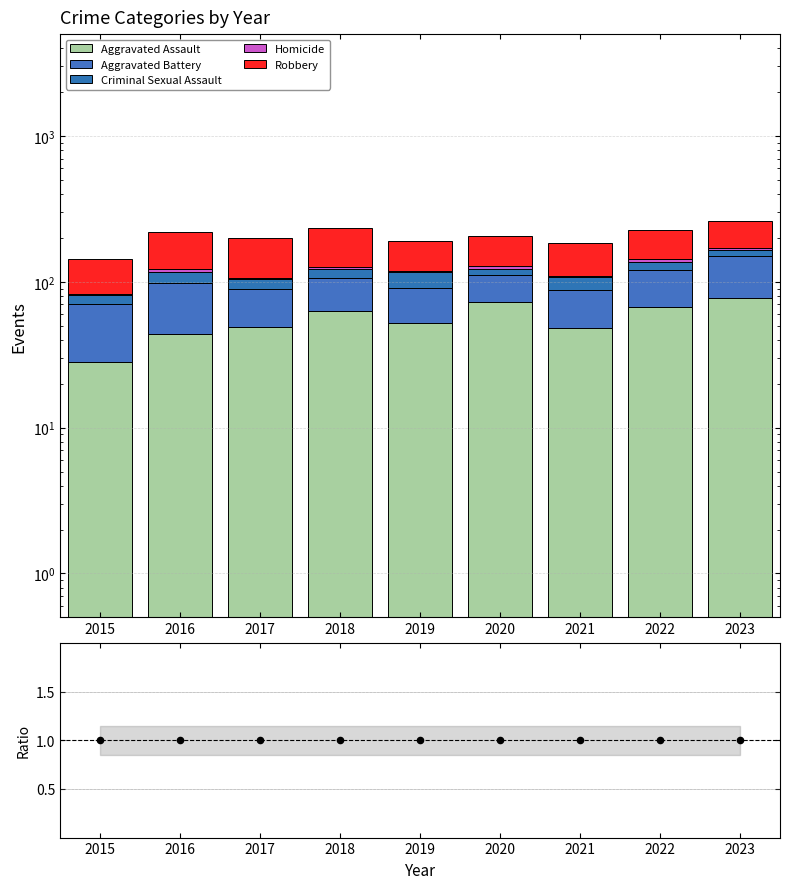

Which series has the widest spread of Y values?

Aggravated Assault